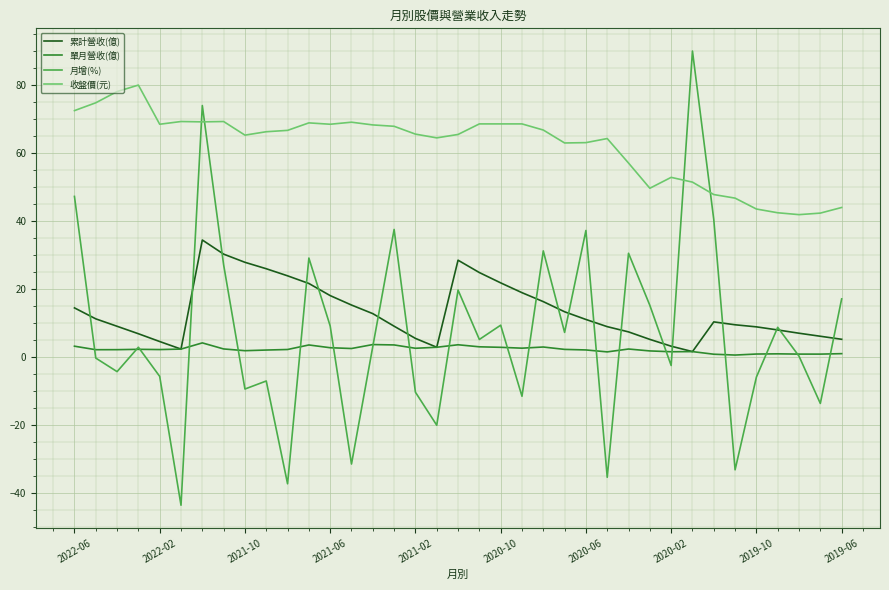

What is the minimum value shown in the chart?

-43.5